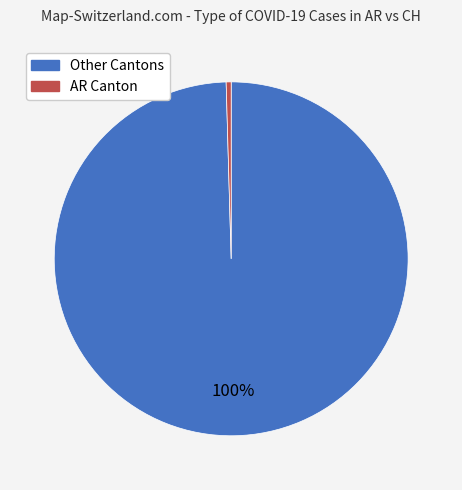

Count the number of slices in the pie.

2